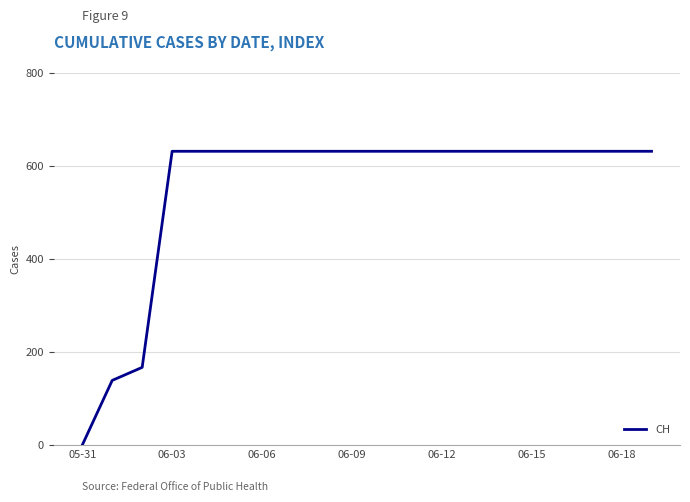

Reading right to left, what are all the values shown in this chart?

631	631	631	631	631	631	631	631	631	631	631	631	631	631	631	631	631	167	139	0